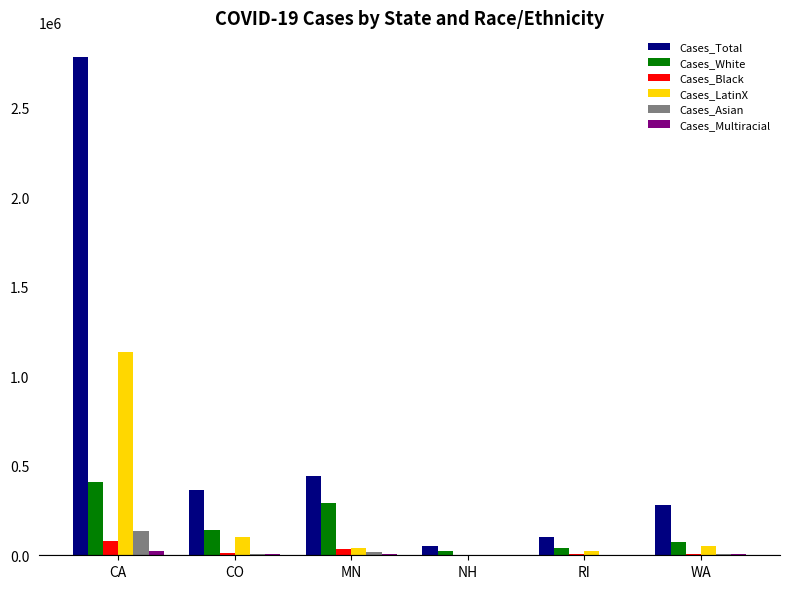

What is the sum of the Cases_LatinX values at CA and CO?

1237524